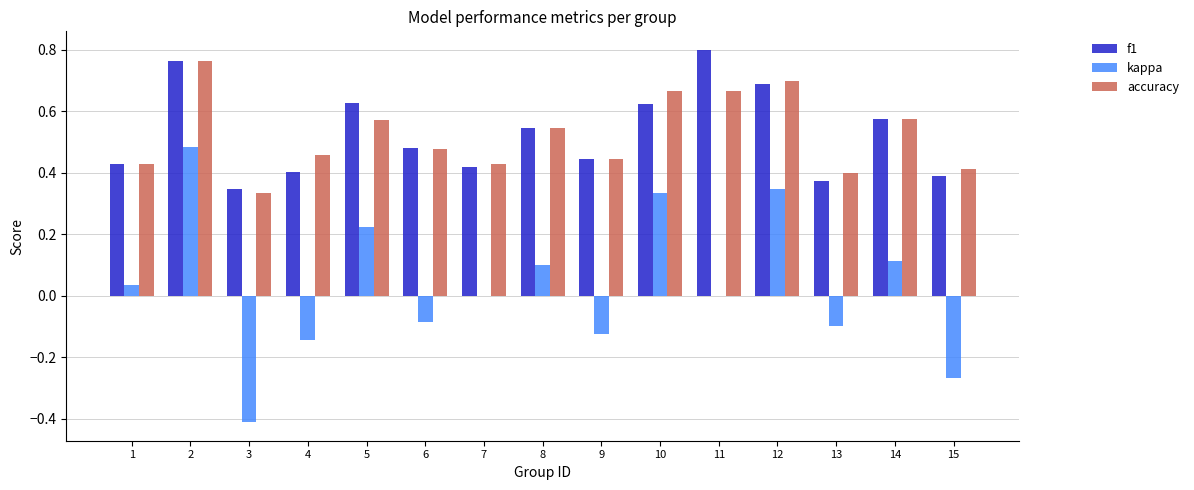

Is the value of accuracy at 10 greater than the value of f1 at 3?

Yes